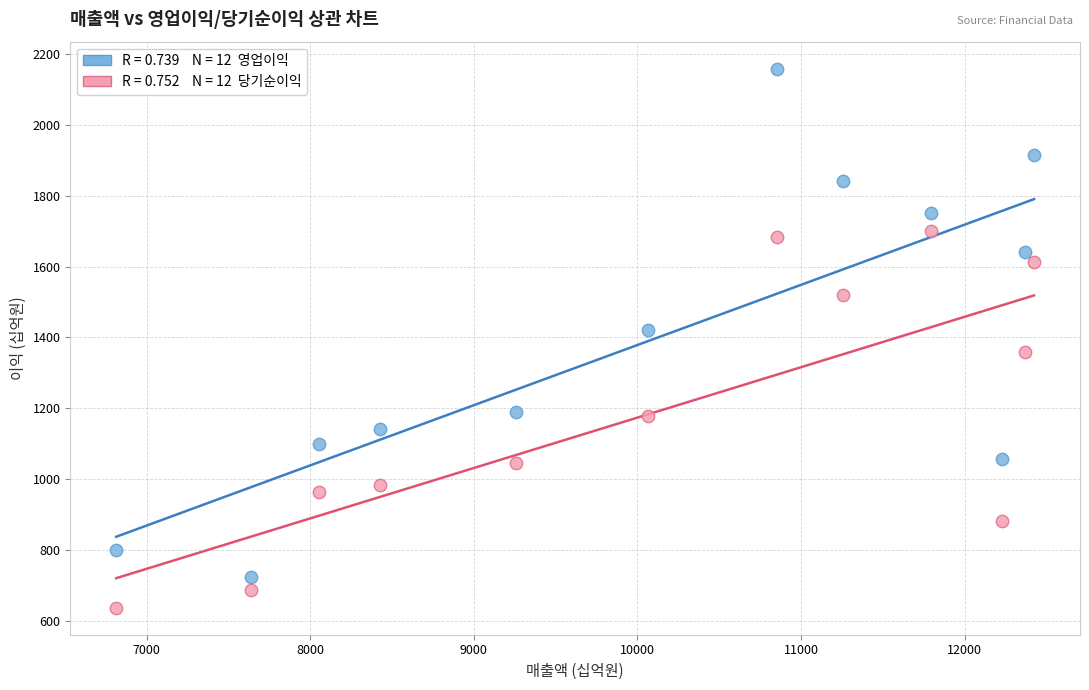

Across all data points, what is the range of X values (max minus min)?

5610.6